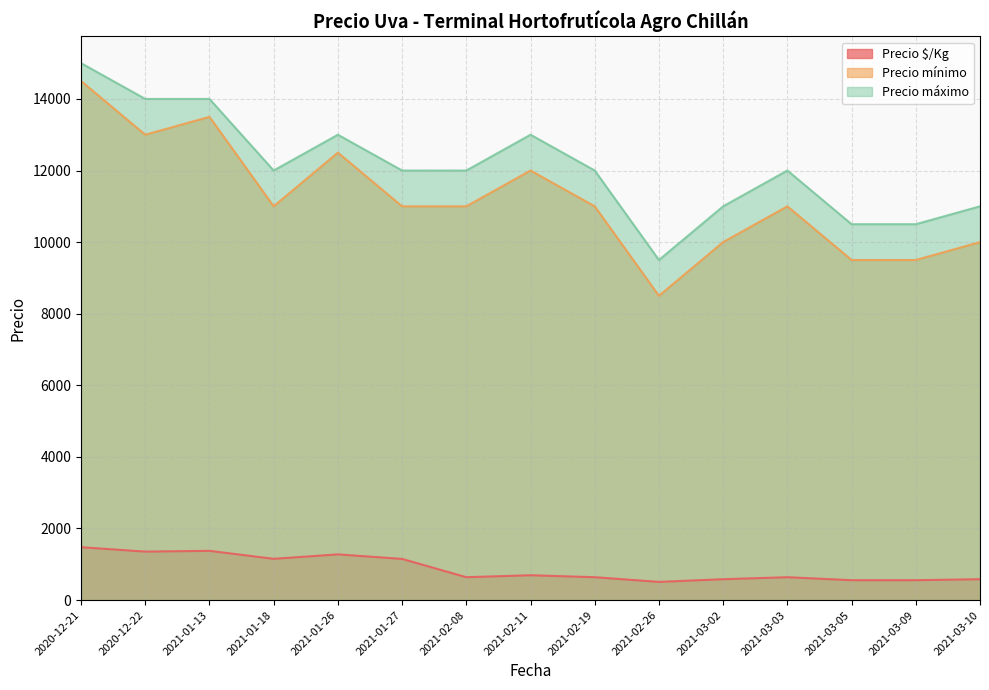

The Precio $/Kg series shows 1853 at 2021-01-27. True or false?

False